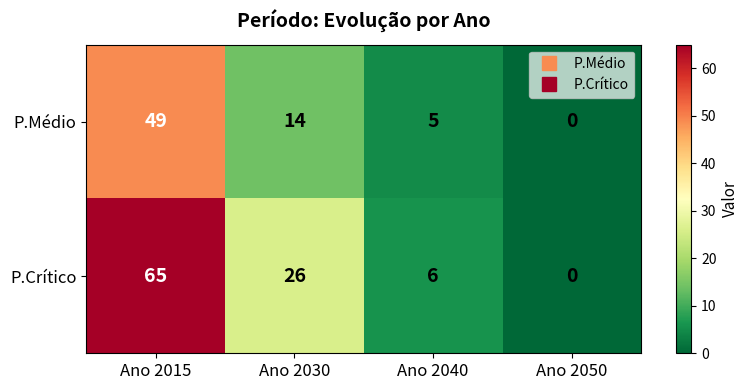

Is it true that P.Crítico equals 6 at Ano 2040?

True